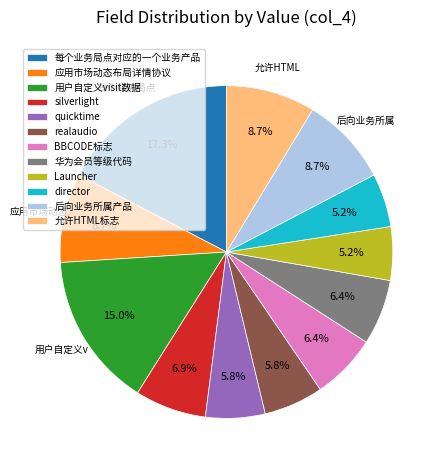

To the nearest percent, what is the average slice percentage?

8%